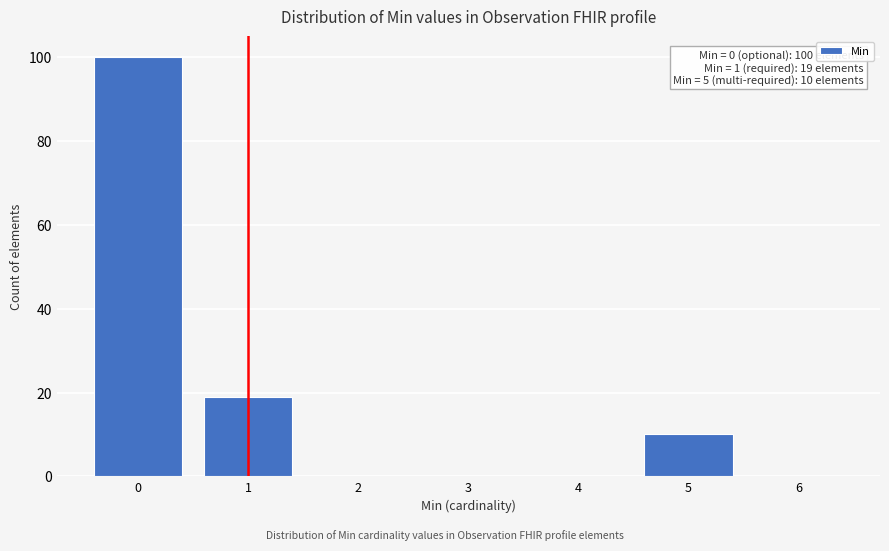

Which range on the x-axis has the tallest bar?

-0.5 to 0.5